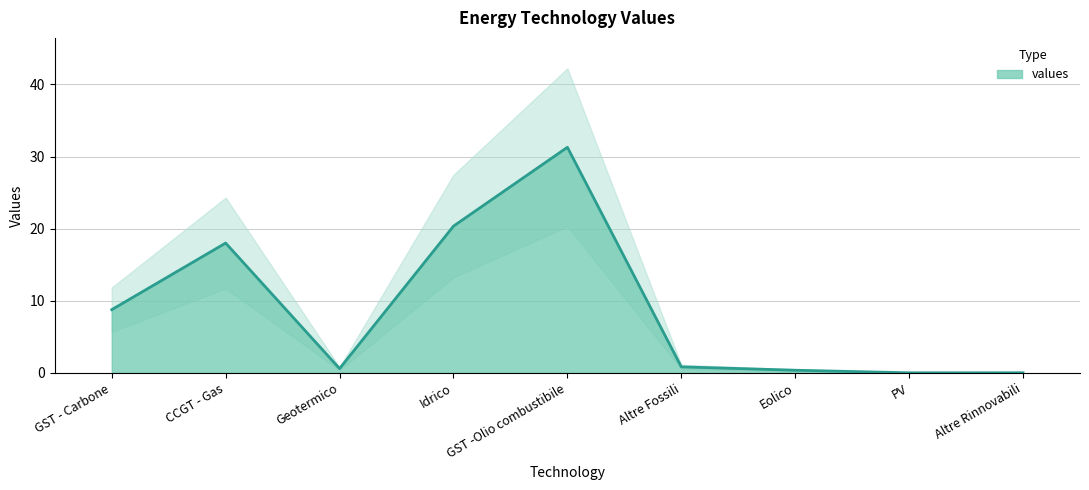

Reading left to right, extract all data points from this chart.

GST - Carbone=8.8	CCGT - Gas=18.0	Geotermico=0.6	Idrico=20.3	GST -Olio combustibile=31.3	Altre Fossili=0.8	Eolico=0.4	PV=0.0	Altre Rinnovabili=0.0